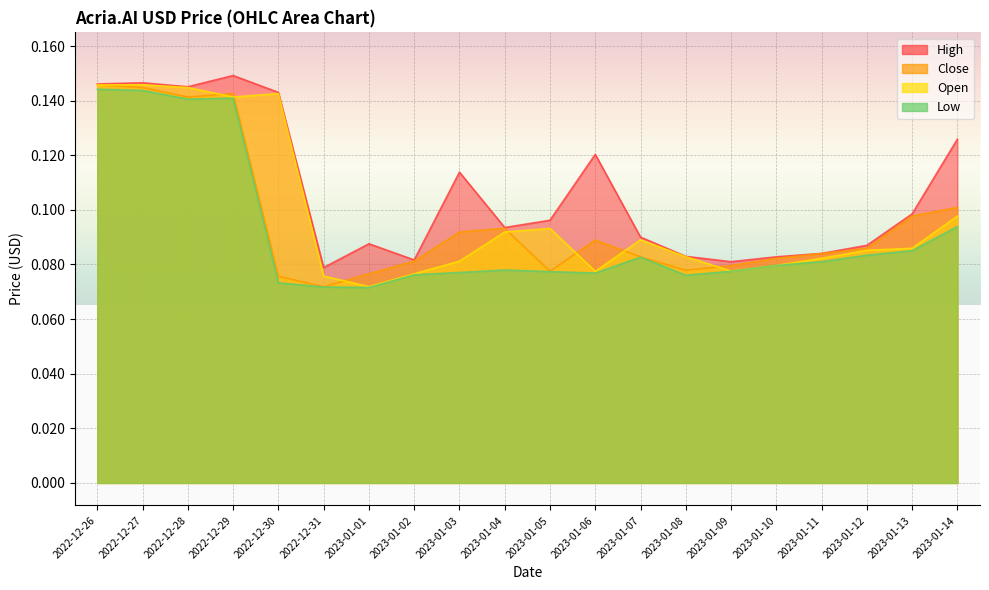

At which category is the sum across all series the highest?

2022-12-26